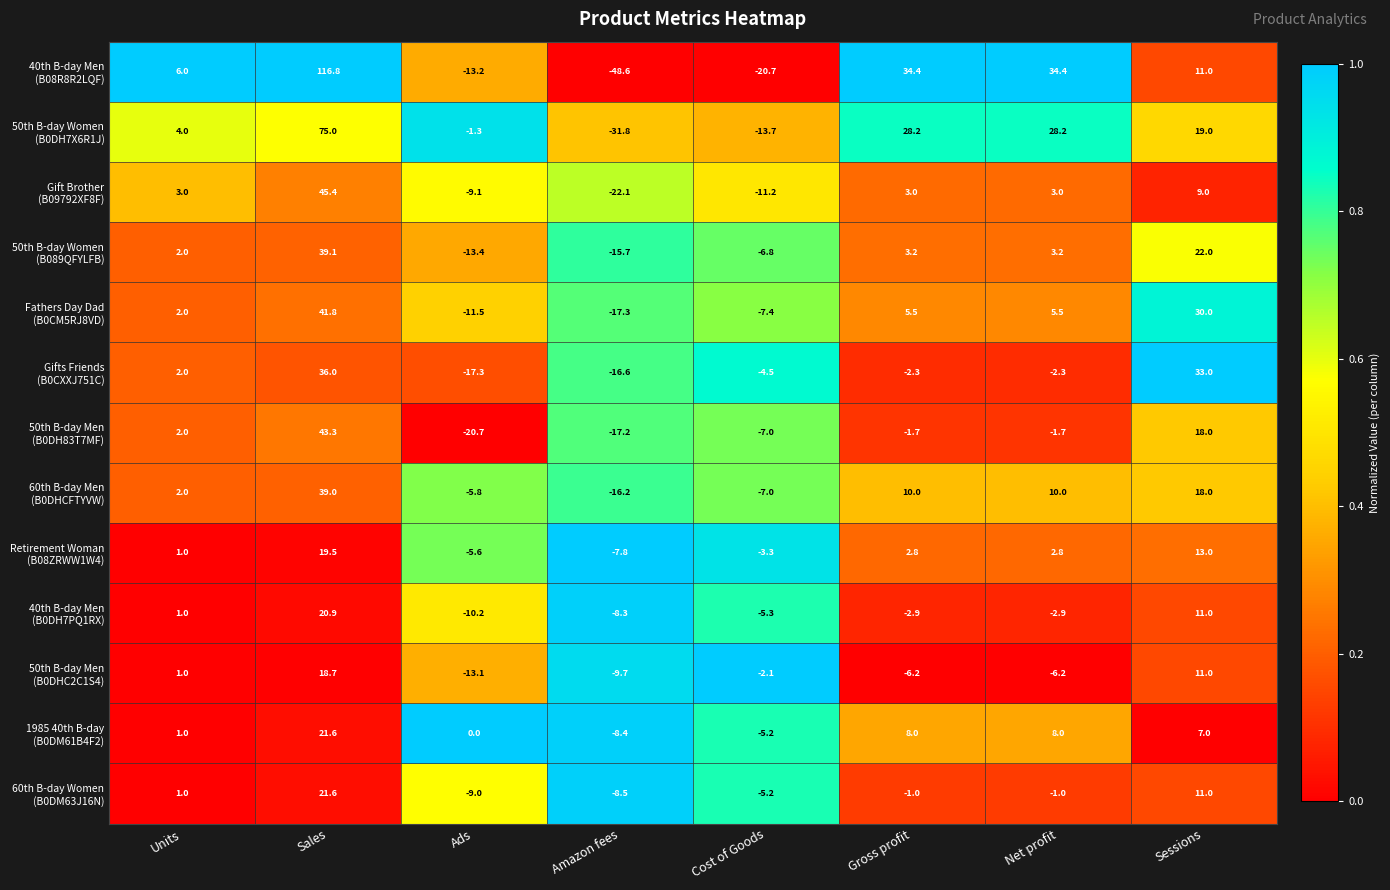

What is the greatest value displayed?

116.8